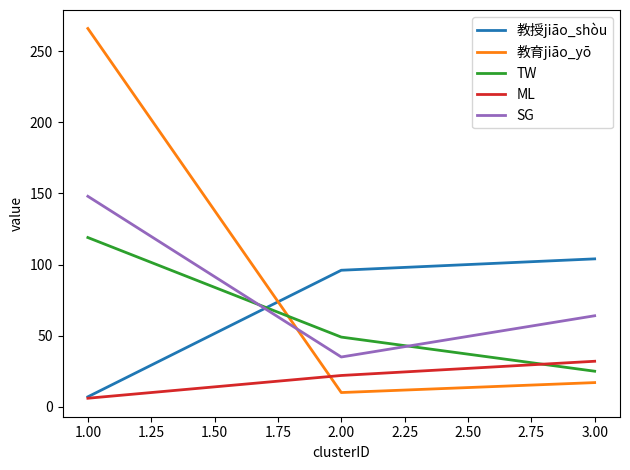

Which label corresponds to the largest value in the chart?

1.00